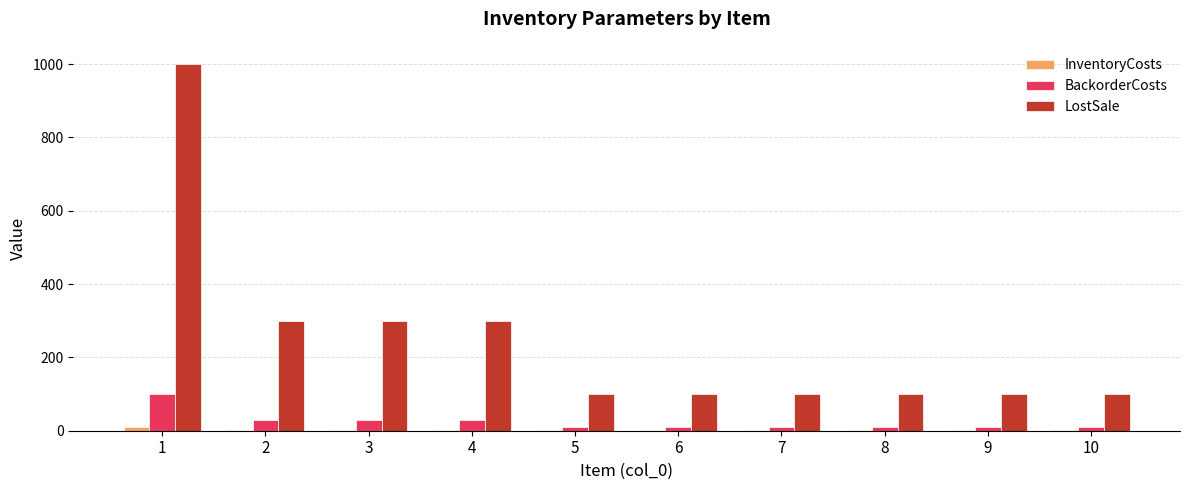

At which category is the sum across all series the highest?

1